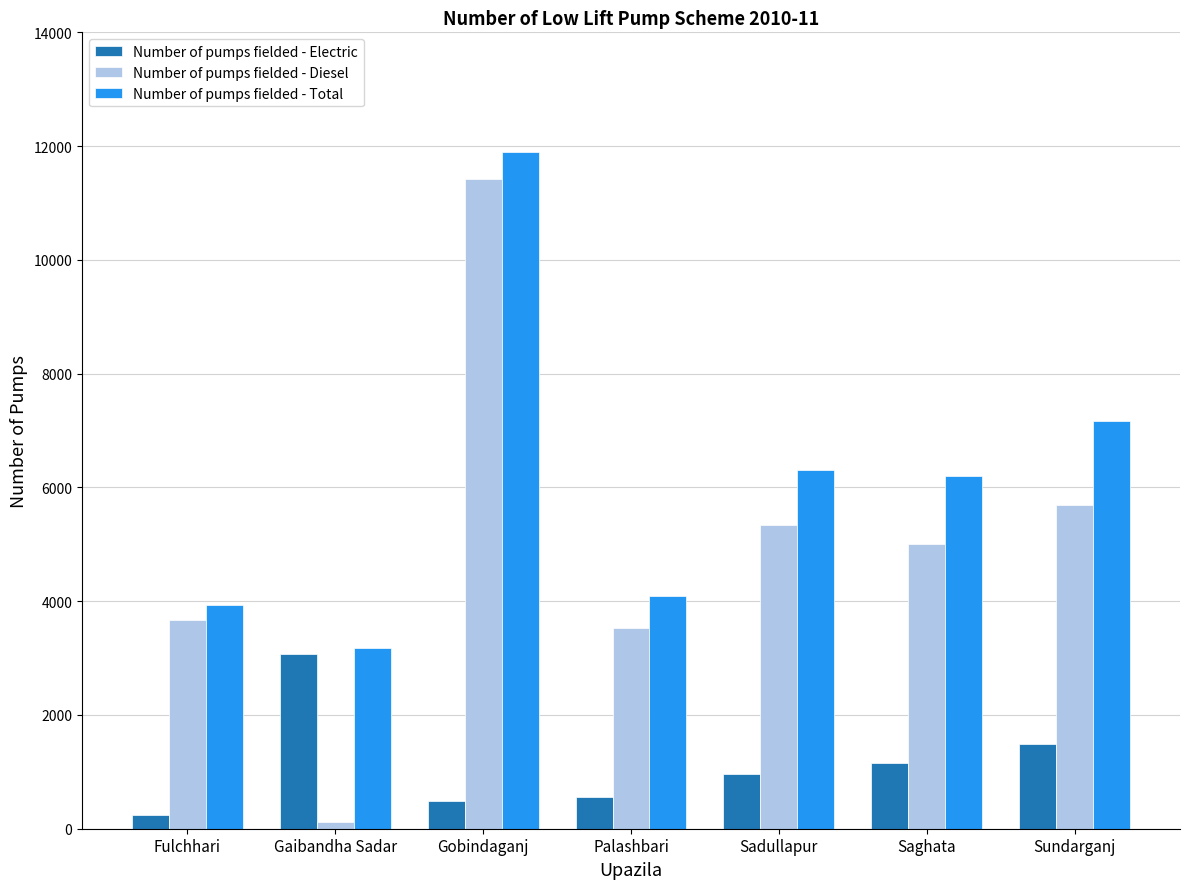

How many series are shown in this chart?

3